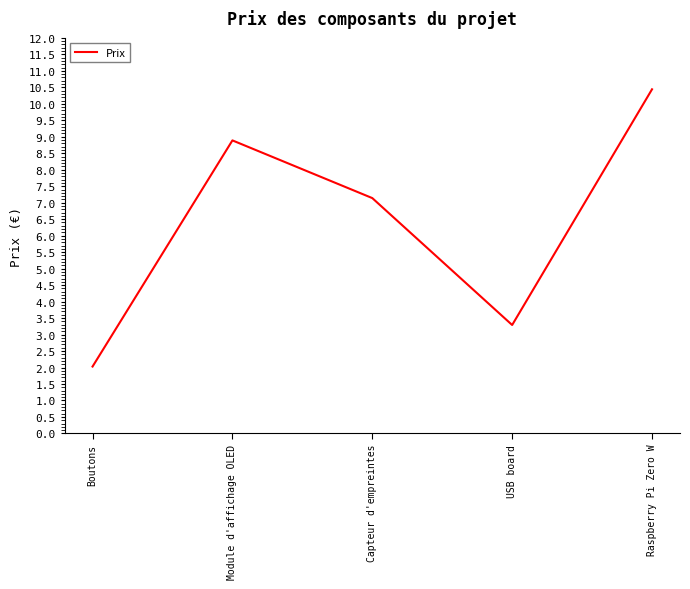

True or false: the data has more than 2 interior local peaks.

False